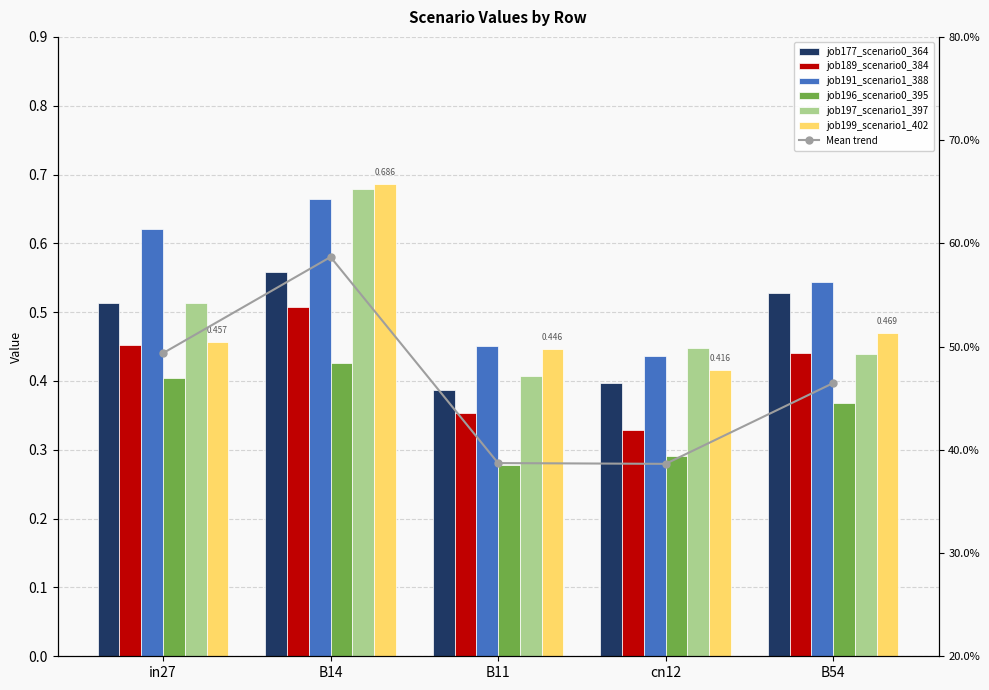

How many series are shown in this chart?

6